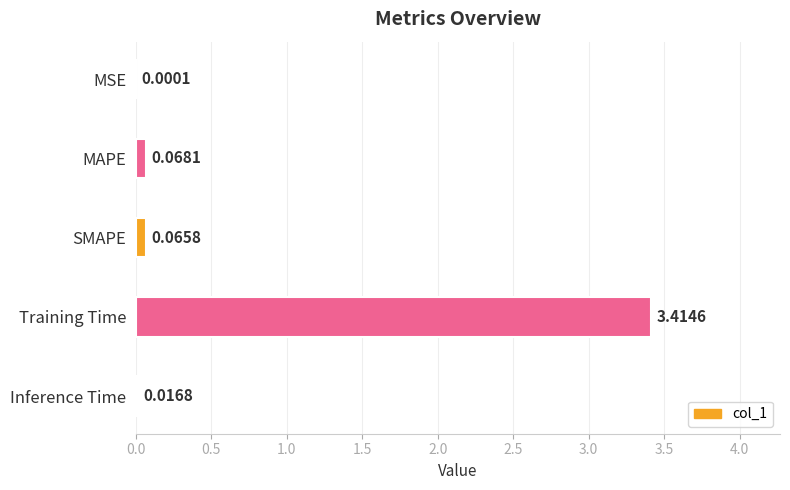

What is the sum of all values?

3.6